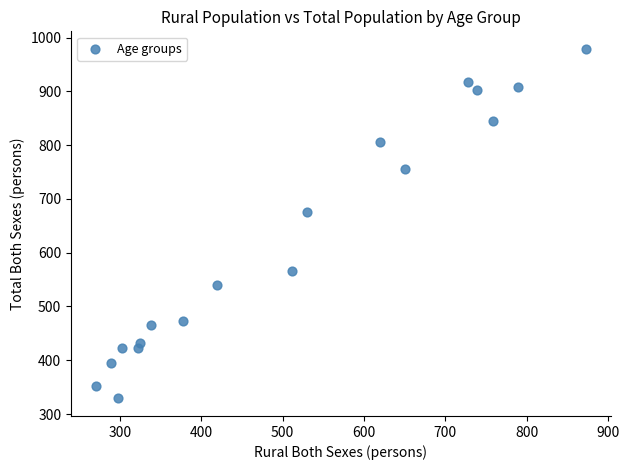

What is the range of X values (max minus min)?

603